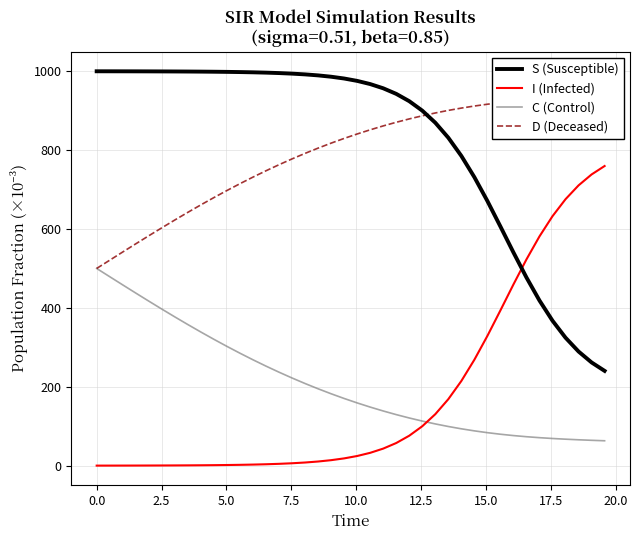

True or false: D (Deceased) and C (Control) cross at least once.

False